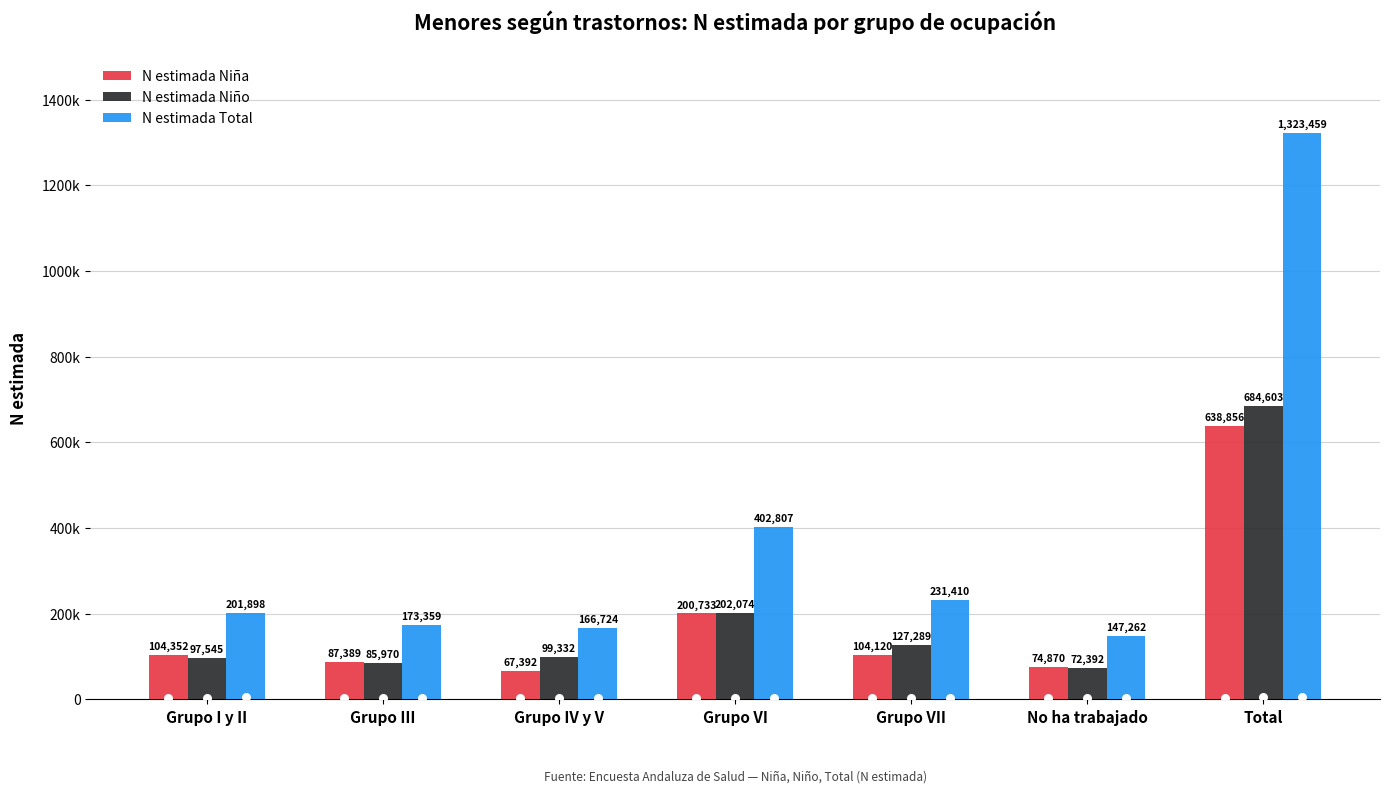

Which series contains the highest Y value?

N estimada Total